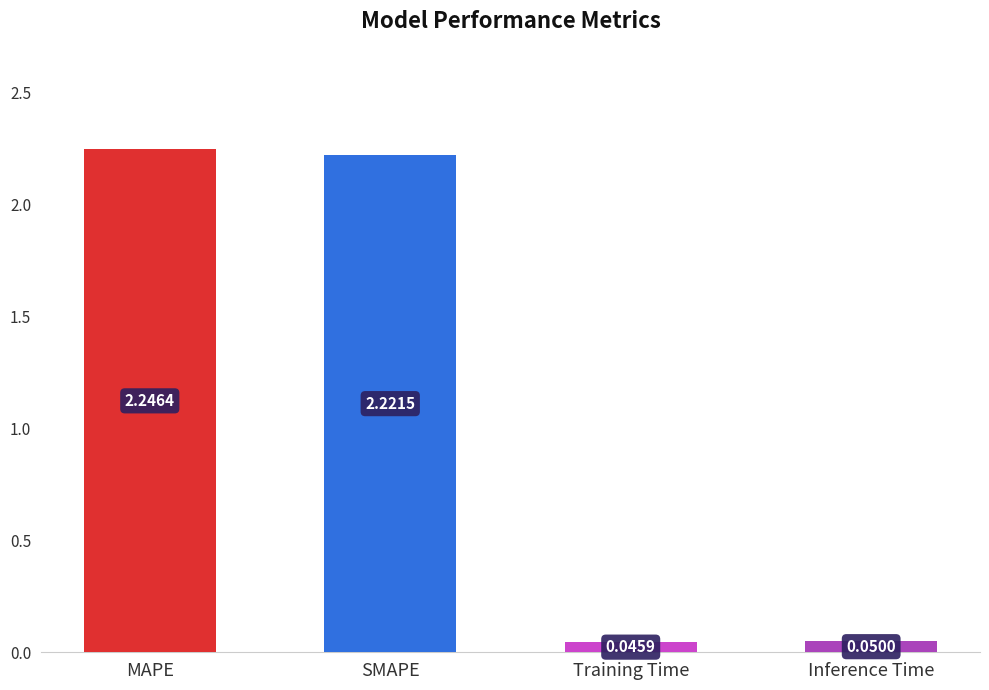

How many data points are less than 2?

2